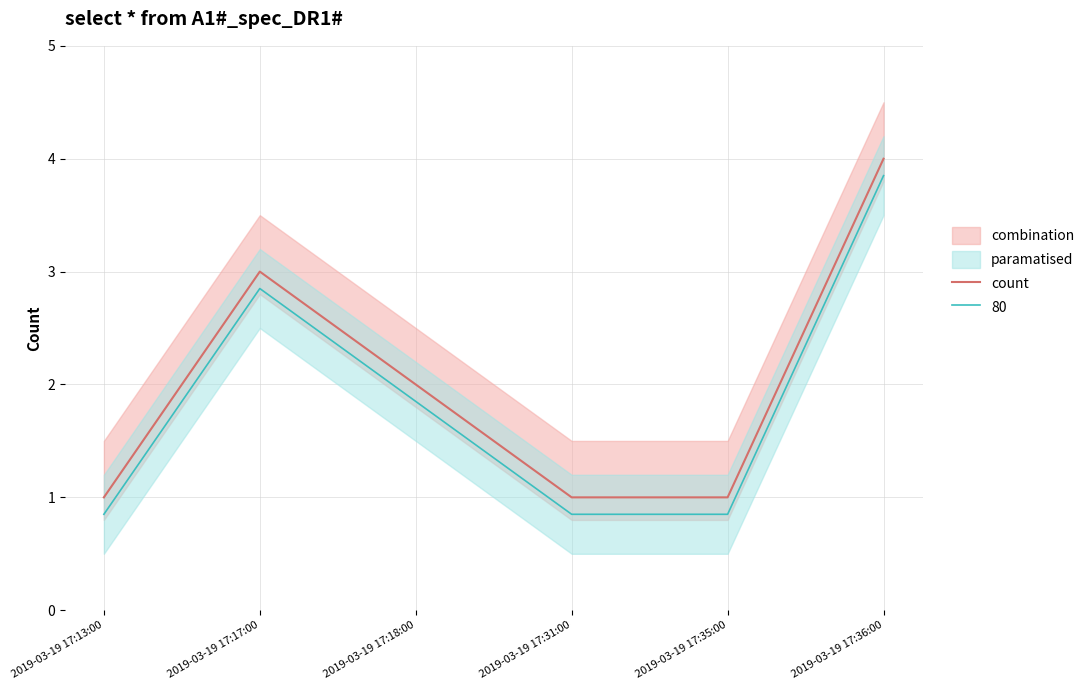

Which label corresponds to the largest value in the chart?

2019-03-19 17:36:00